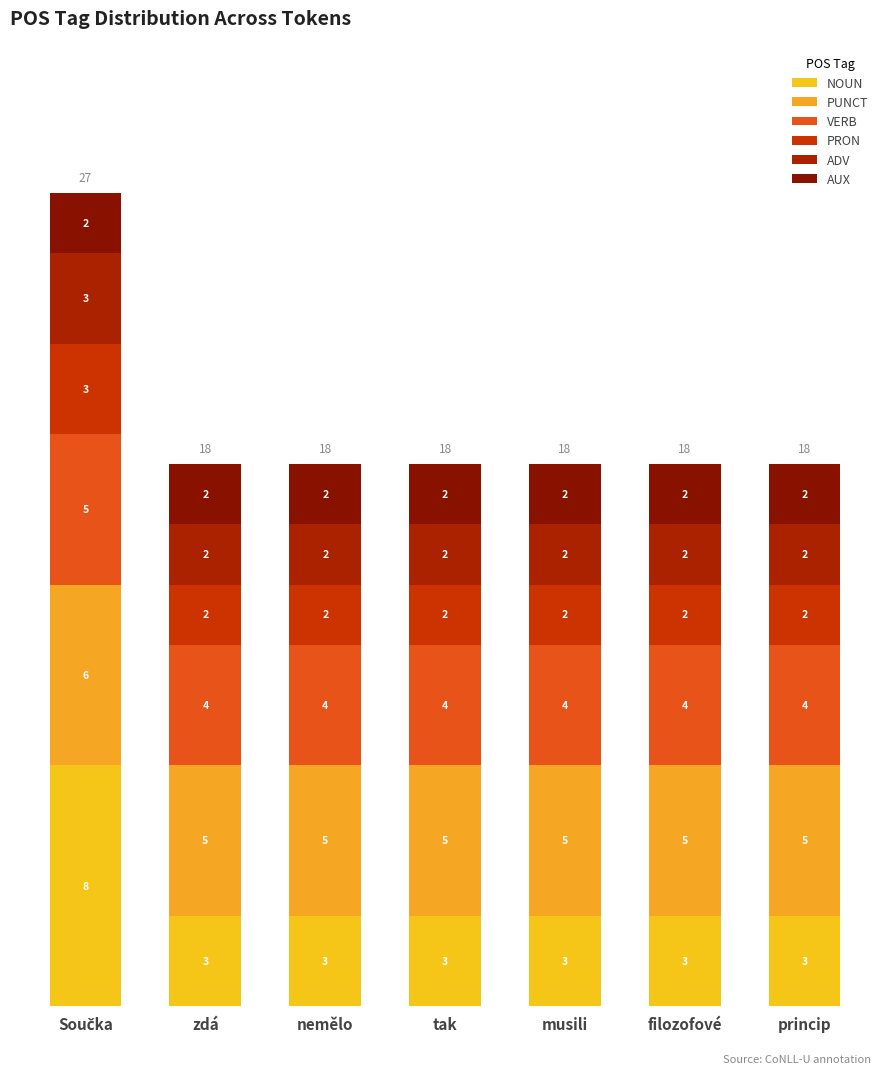

Does the chart contain any negative values?

No